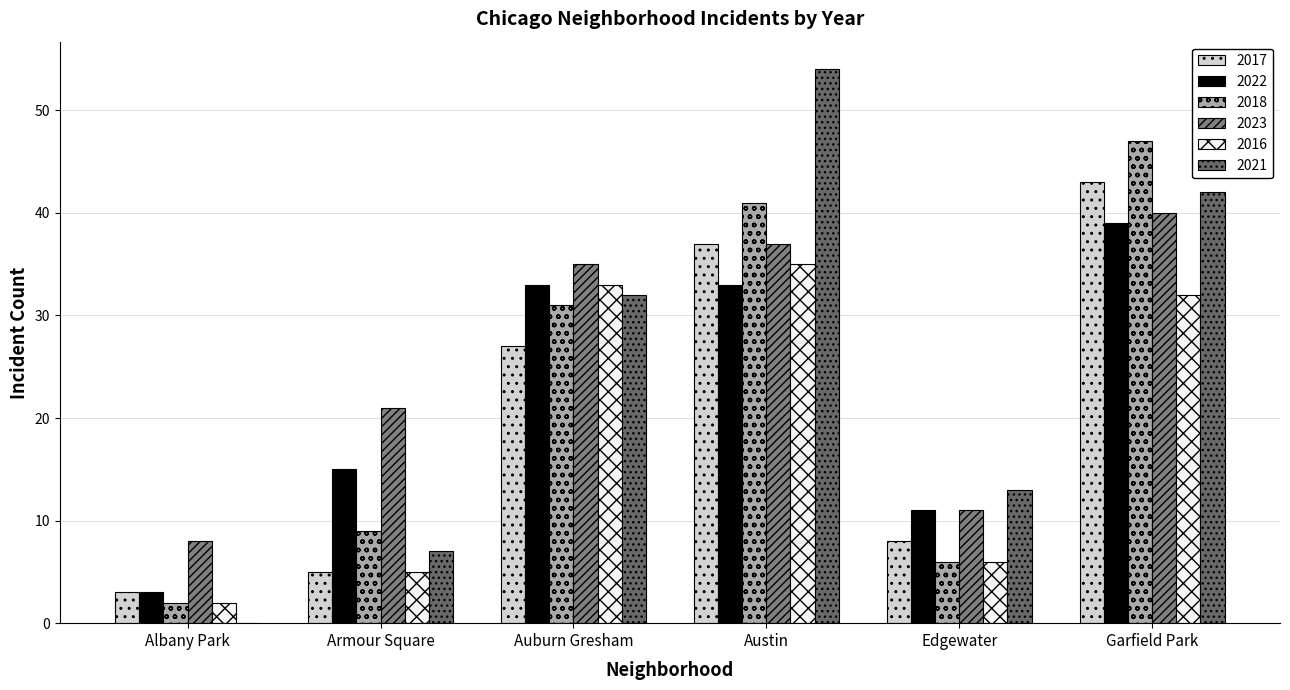

What is the difference between the maximum and minimum values in the 2022 series?

36